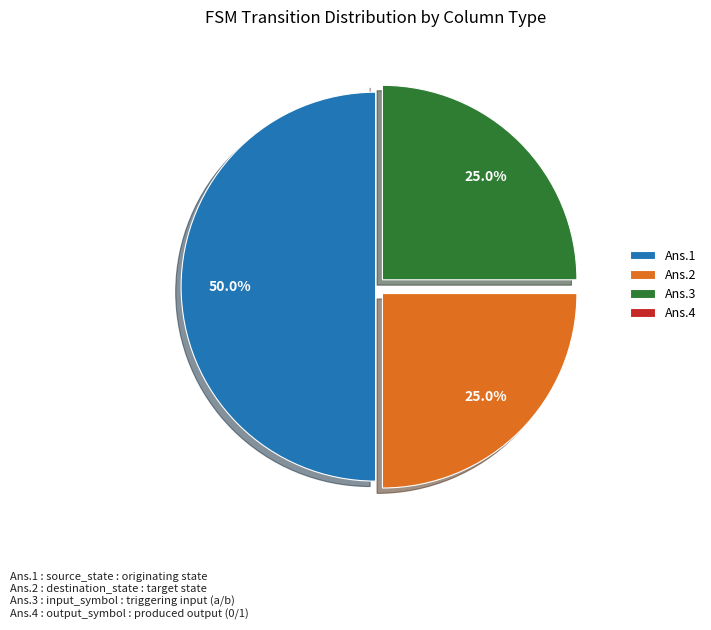

What is the largest slice in the pie chart?

Ans.1